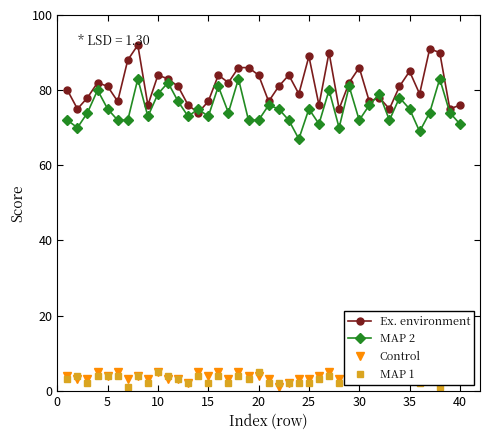

What is the highest value of the MAP 2 series?

83